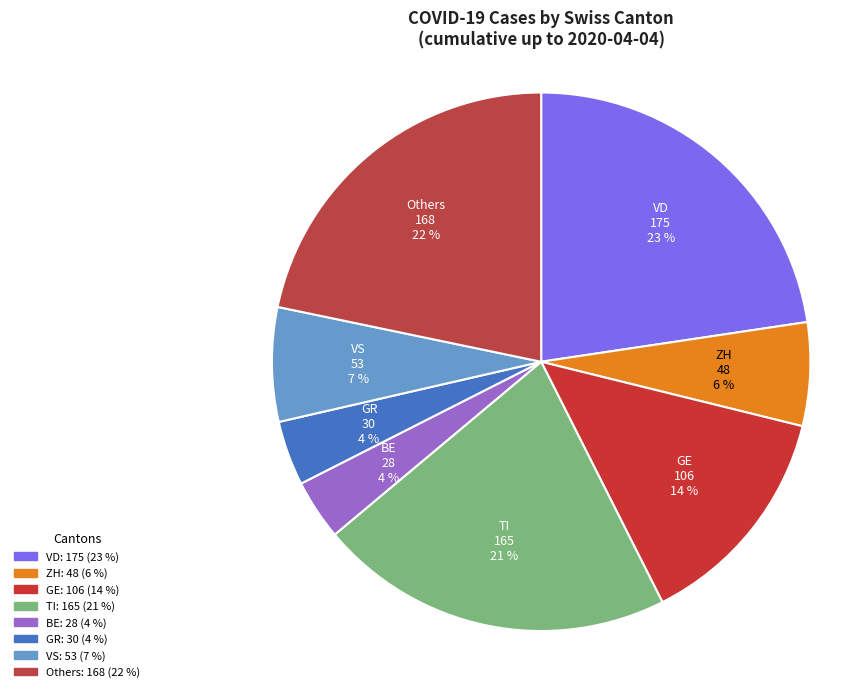

Count the number of slices in the pie.

8